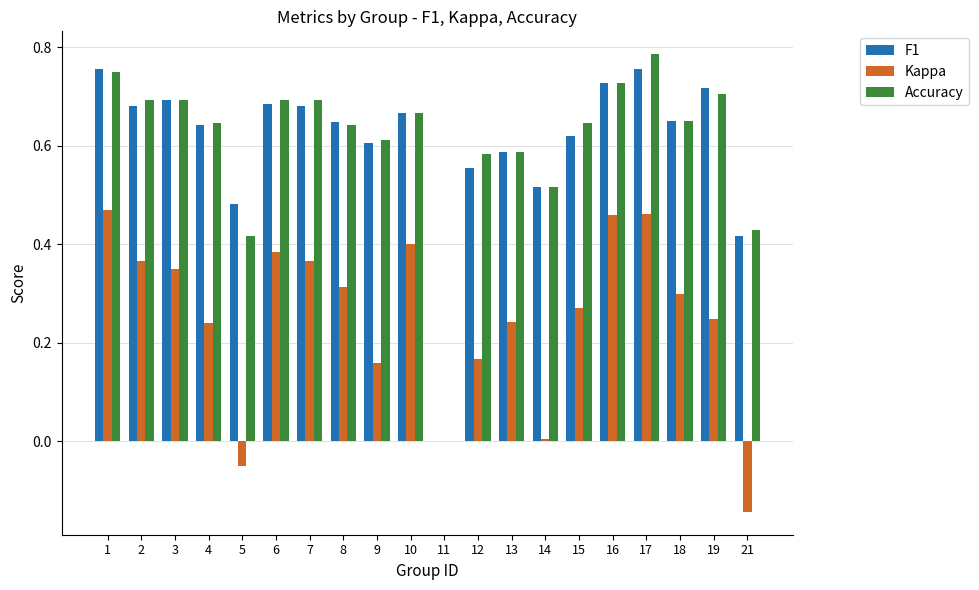

Between 1 and 19, which series saw the biggest shift?

Kappa